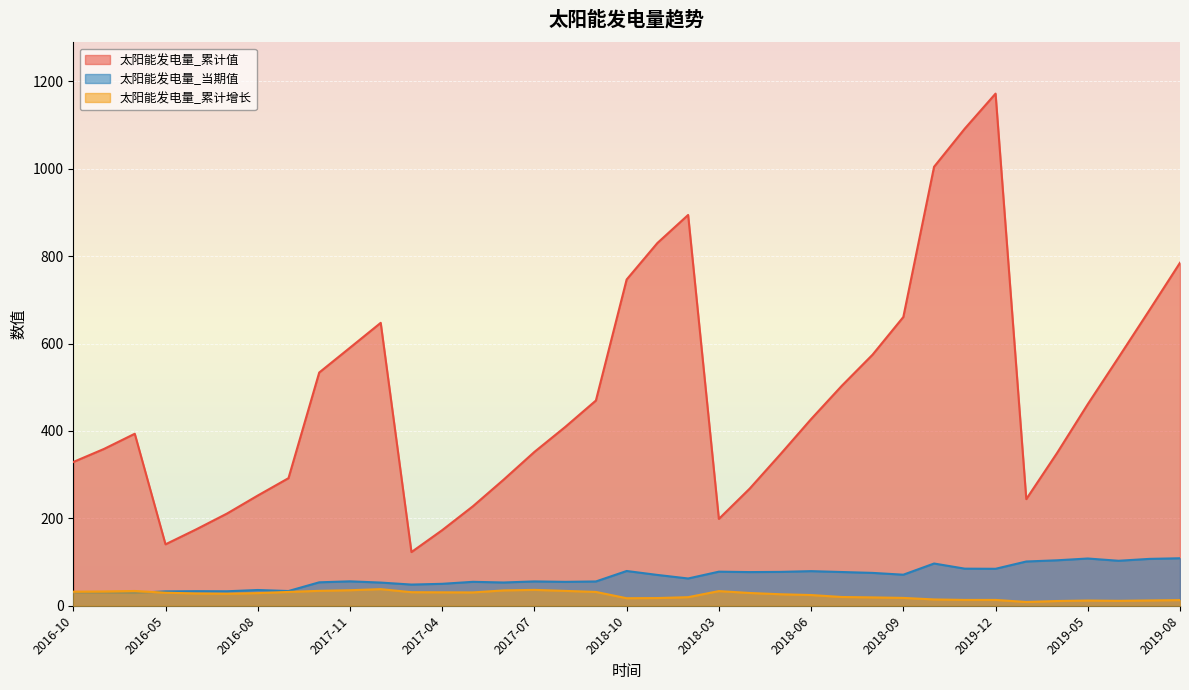

How many lines are shown in the chart?

3